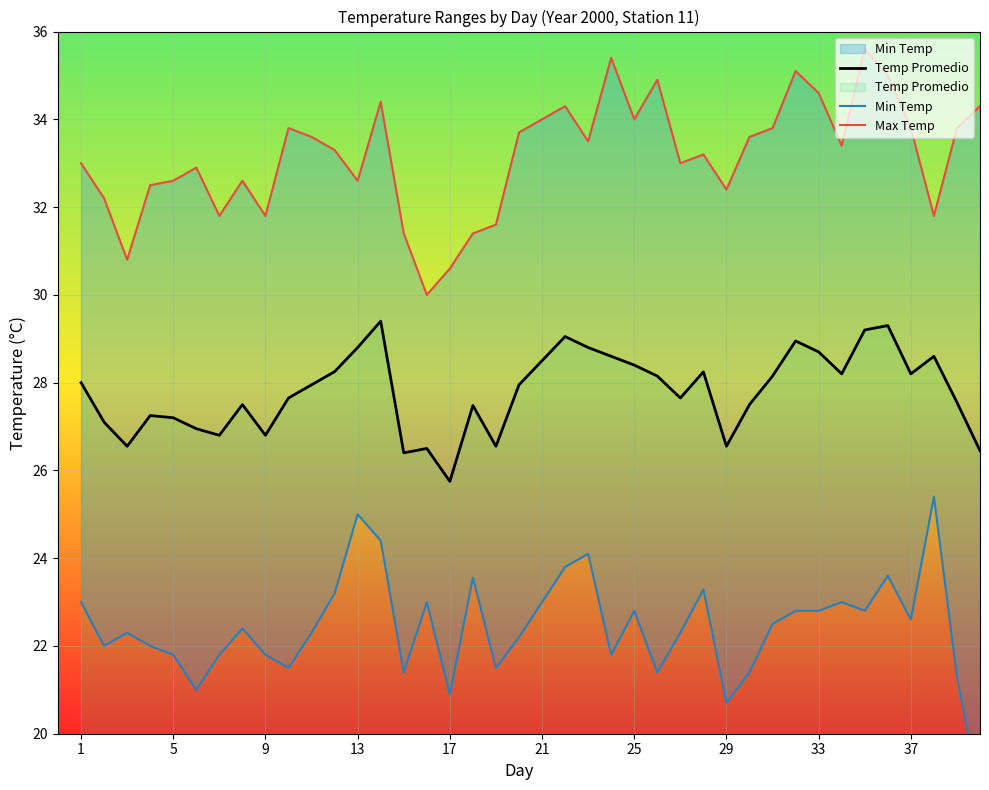

True or false: Max Temp and Min Temp cross at least once.

False